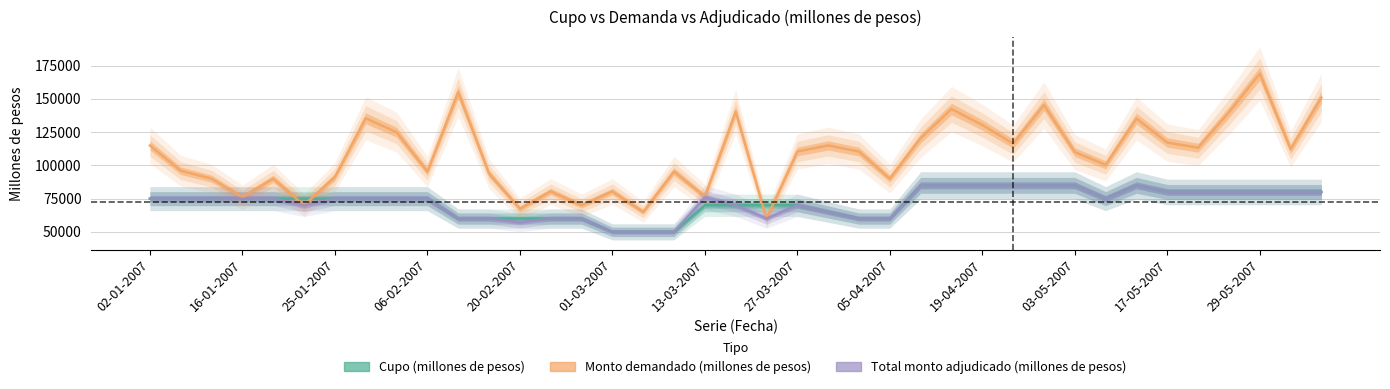

Reading left to right, what are all the values shown in this chart?

Cupo (millones de pesos): 75000	75000	75000	75000	75000	75000	75000	75000	75000	75000	60000	60000	60000	60000	60000	50000	50000	50000	70000	70000	70000	70000	65000	60000	60000	85000	85000	85000	85000	85000	85000	75000	85000	80000	80000	80000	80000	80000	80000
Monto demandado (millones de pesos): 115000	96000	90000	76000	90000	70000	91300	135400	125000	95400	155100	93800	67400	80400	70000	80400	65000	95400	76500	140400	60000	110500	115000	110400	90000	120500	142400	130400	116400	145400	110000	100400	135200	117200	113300	140000	169000	112300	151000
Total monto adjudicado (millones de pesos): 75000	75000	75000	75000	75000	70000	75000	75000	75000	75000	60000	60000	57000	60000	60000	50000	50000	50000	76000	70000	60000	70000	65000	60000	60000	85000	85000	85000	85000	85000	85000	75000	85000	80000	80000	80000	80000	80000	80000